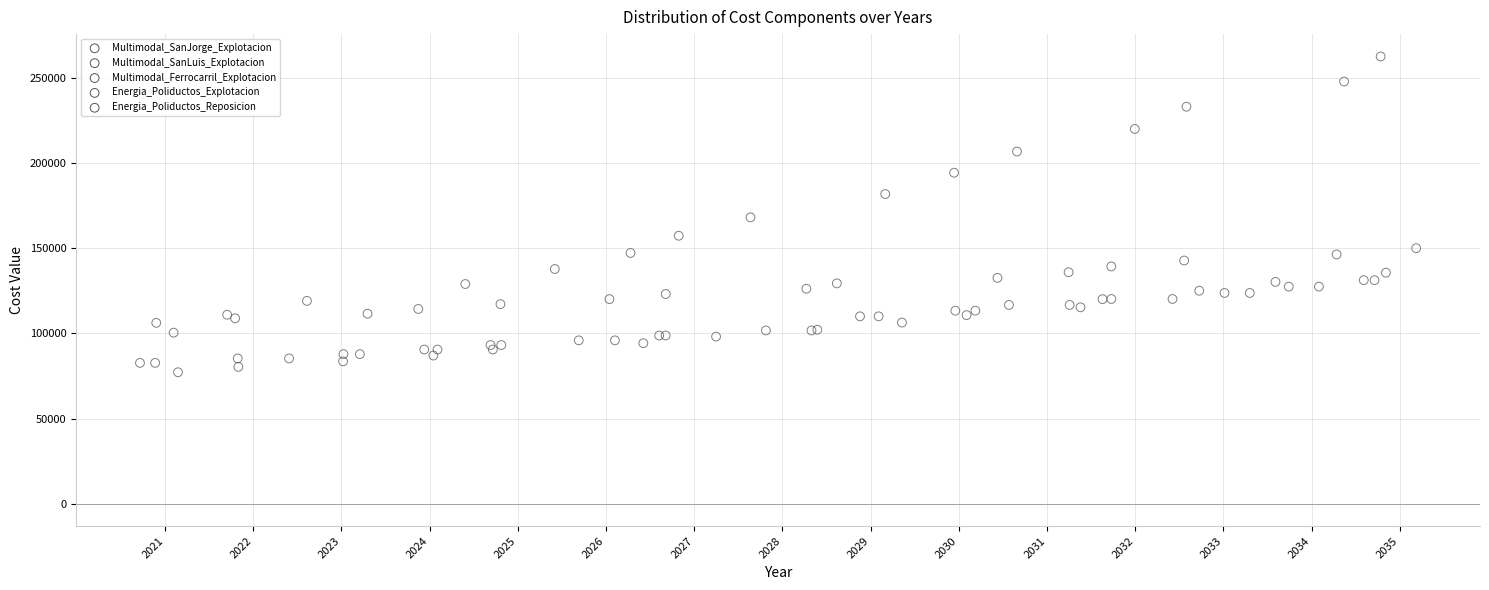

Which series contains the lowest Y value?

Energia_Poliductos_Explotacion